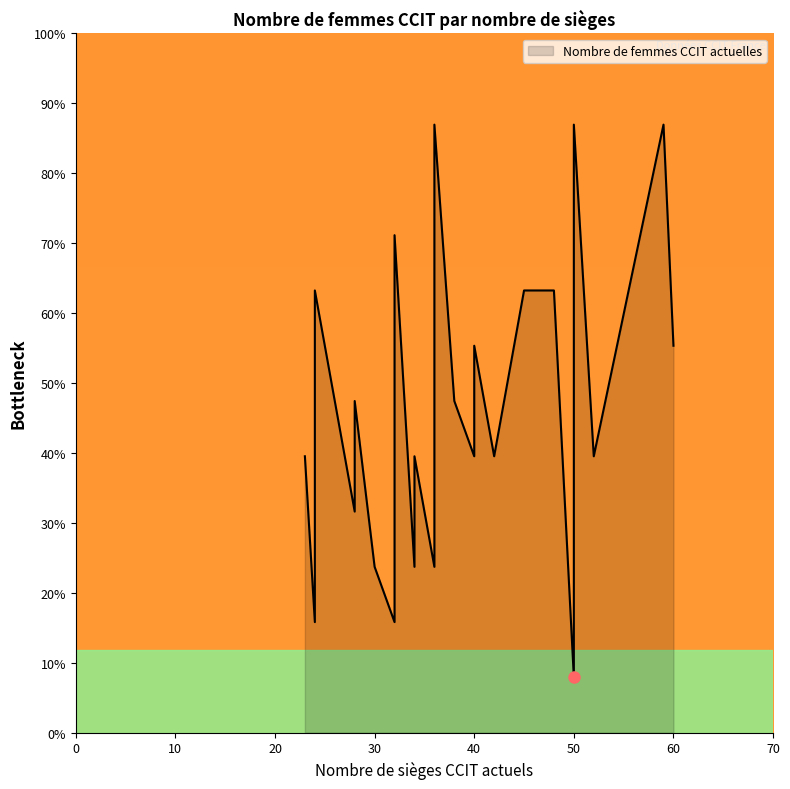

Which category has the lowest value across all series?

50